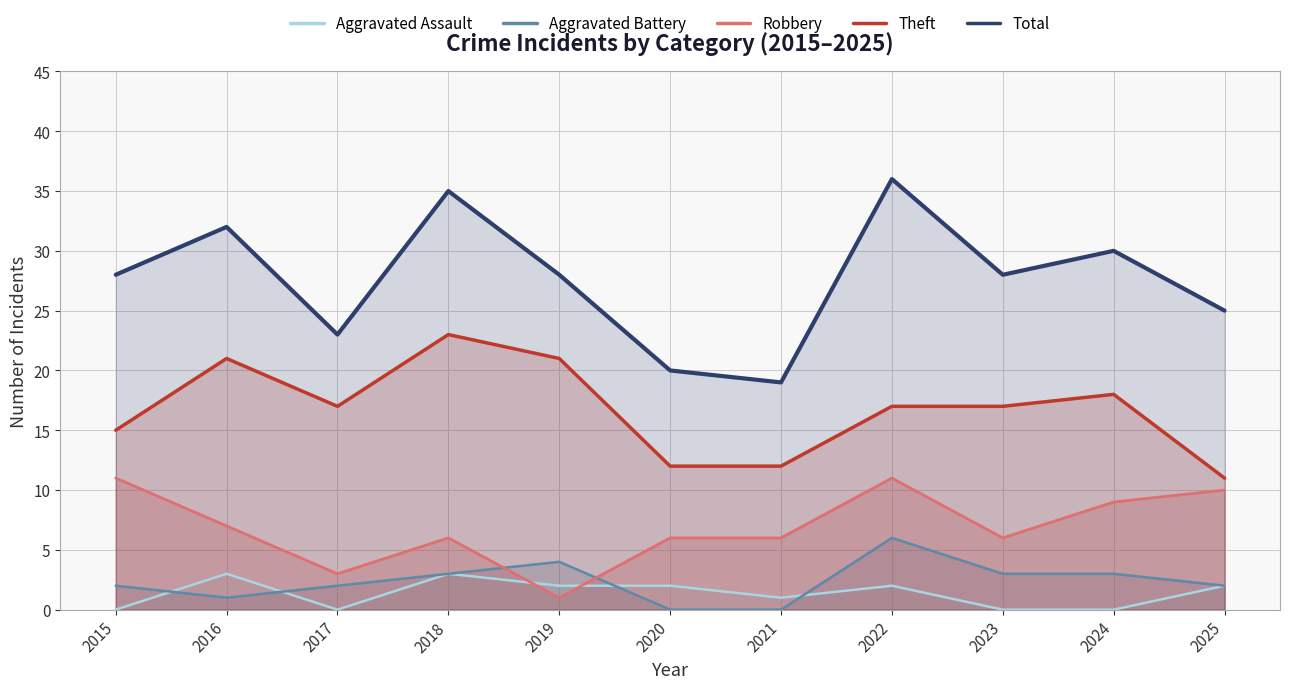

At which category is the sum across all series the highest?

2022